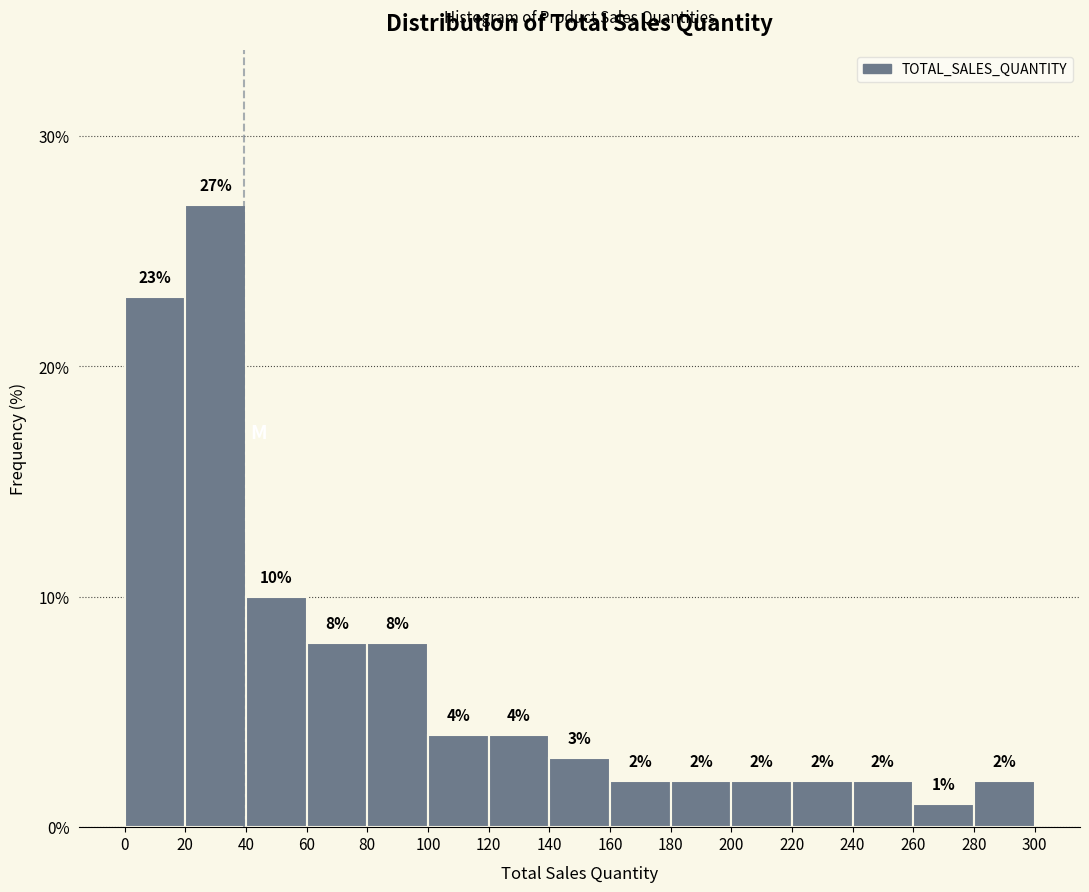

Over which range of the x-axis is the bar tallest?

20 to 40